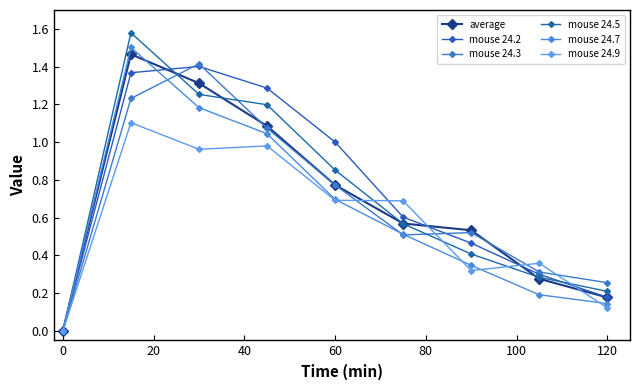

How many values in the mouse 24.7 series are below 0?

1